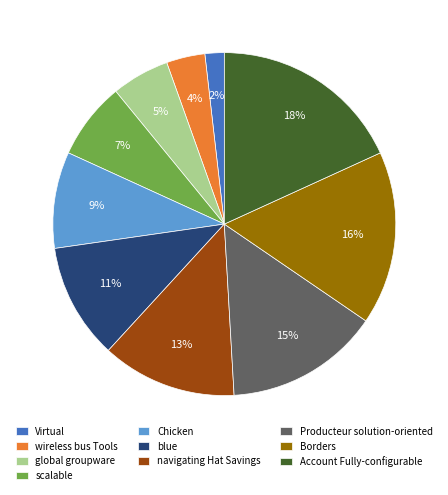

The scalable slice represents 1% of the pie. True or false?

False